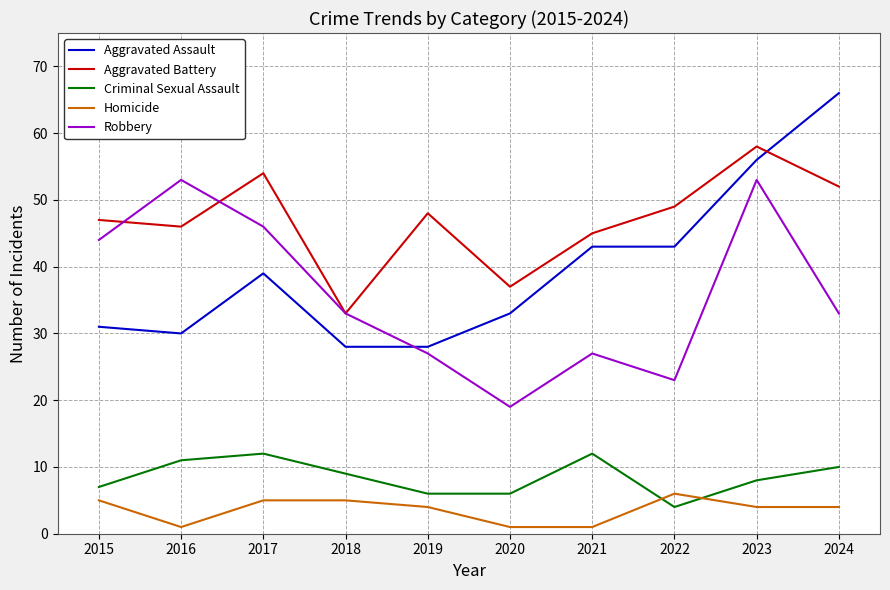

Which category has the lowest value in the Criminal Sexual Assault series?

2022